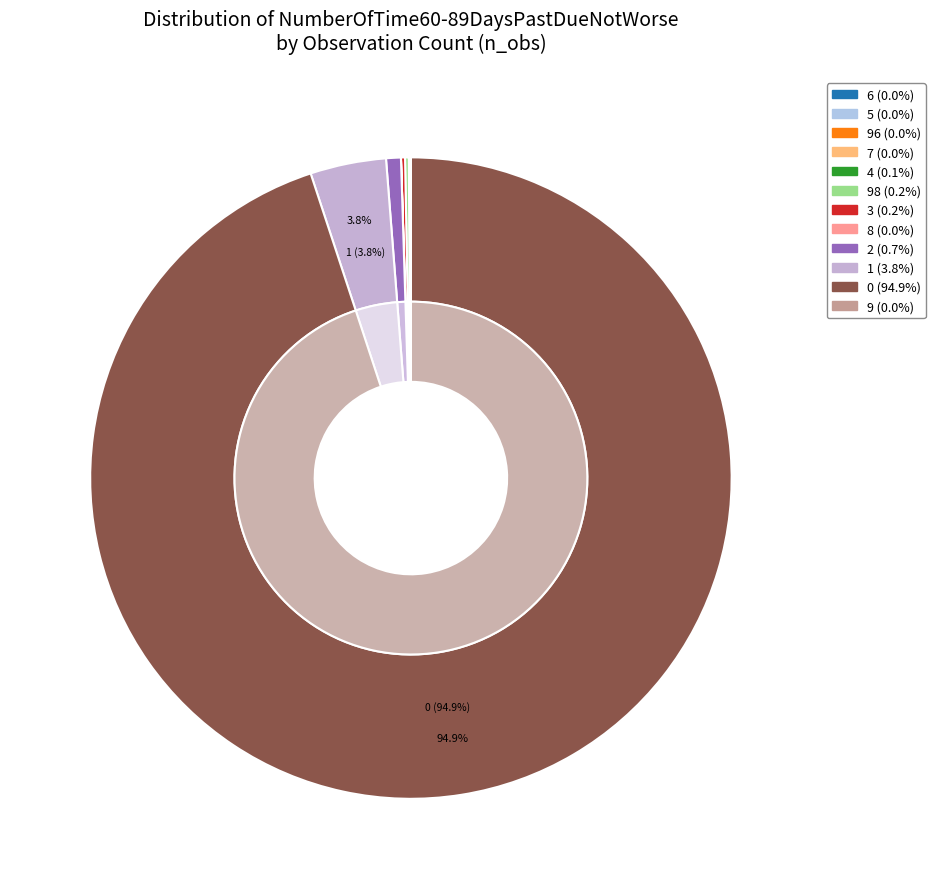

How much of the chart is everything except 3?

99.8%